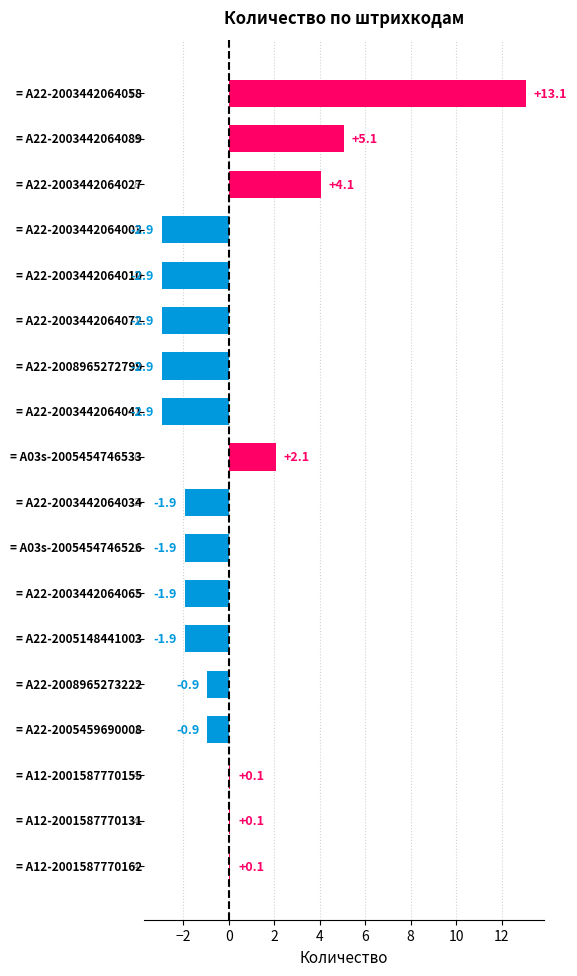

What is the greatest value displayed?

13.1